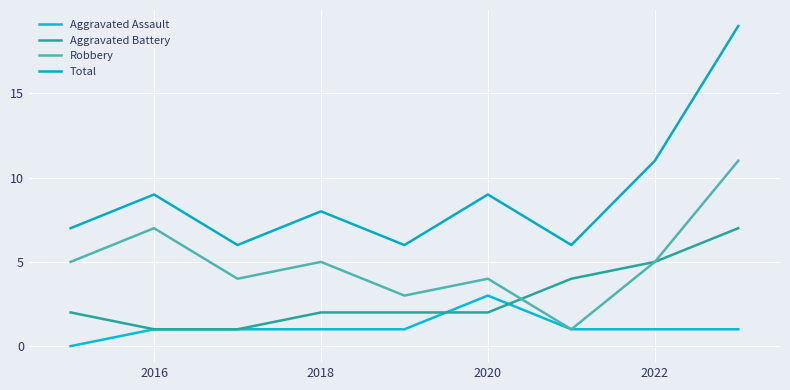

Count the Aggravated Battery values in the range 2 to 4.

5